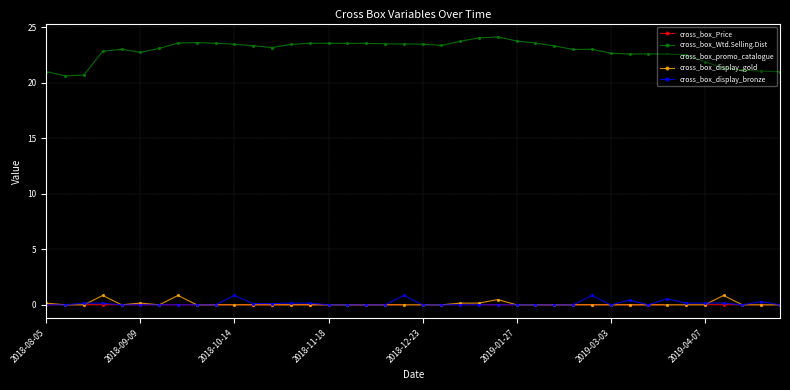

How many lines are shown in the chart?

5